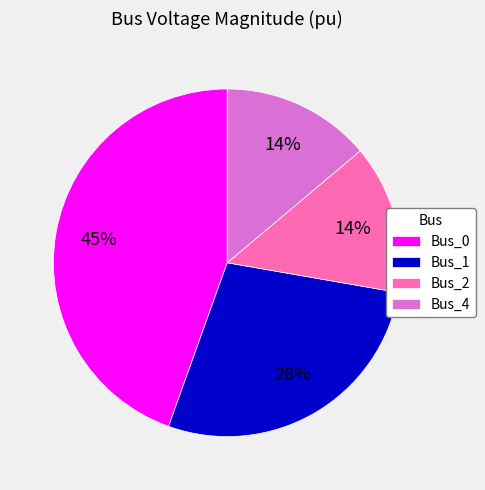

How many segments does this pie chart have?

4